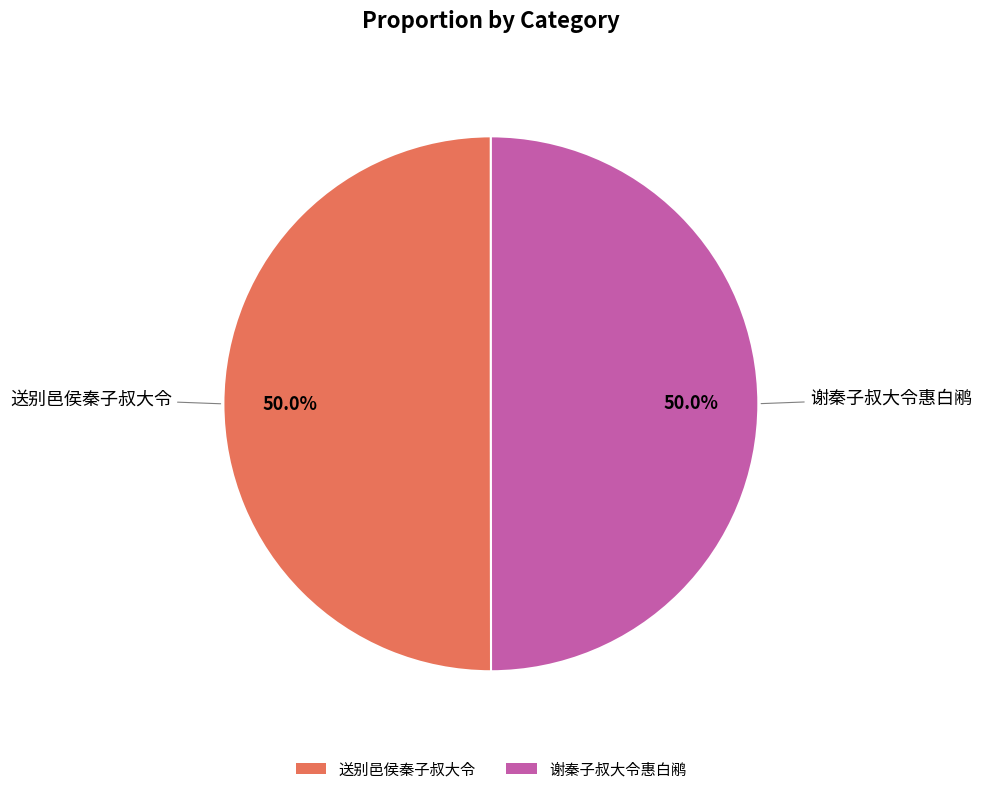

What portion of the pie excludes 送别邑侯秦子叔大令?

50.0%